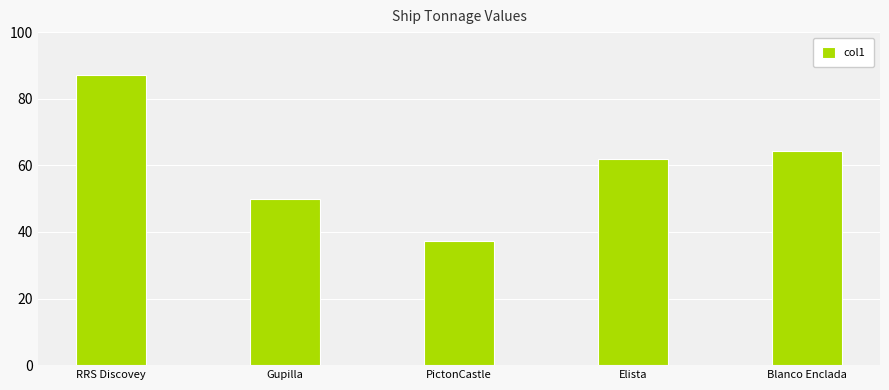

Which label corresponds to the largest value in the chart?

RRS Discovey